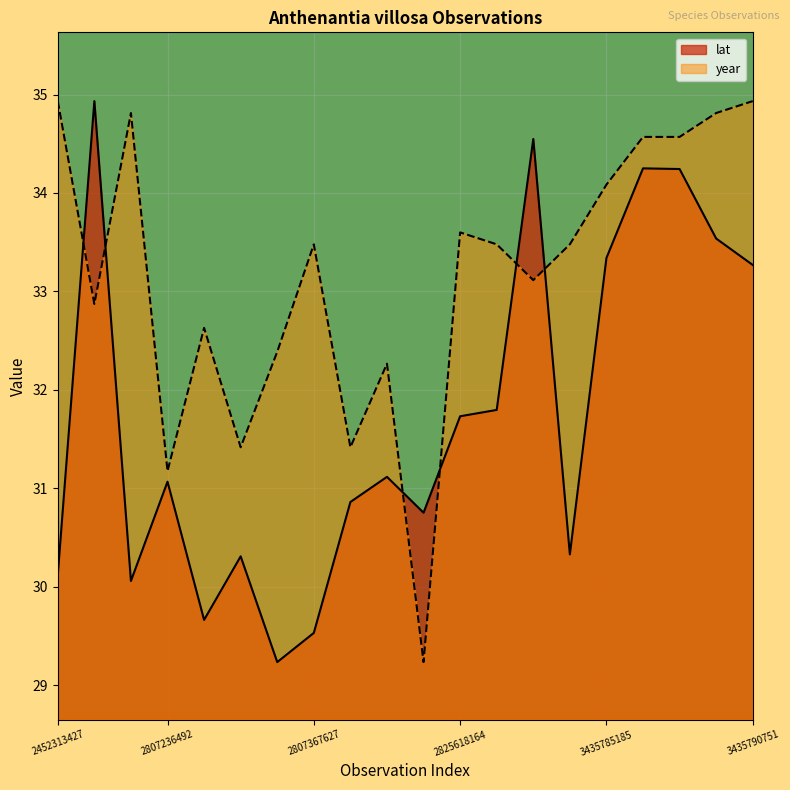

Between which two adjacent categories do lat and year first intersect?

2452313427 and 1928740564